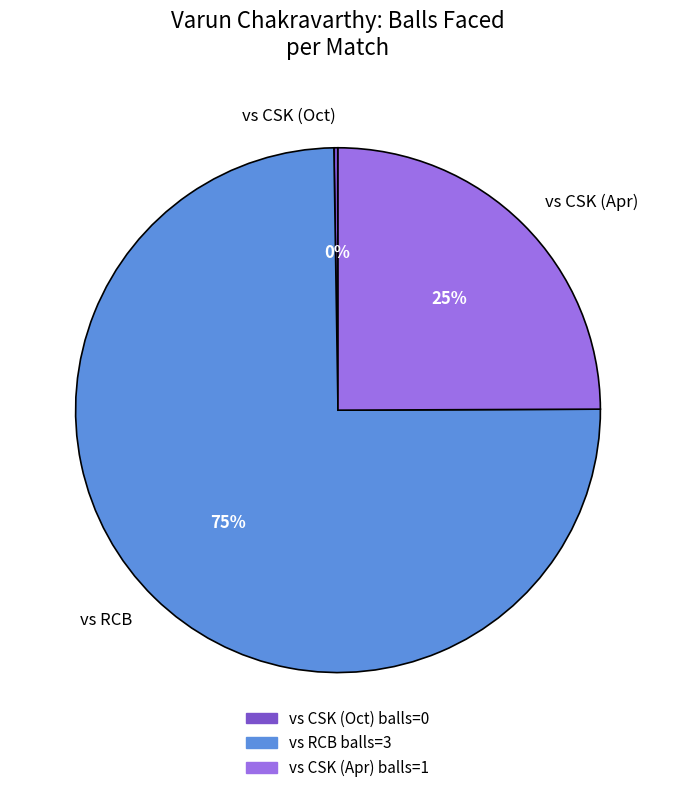

To the nearest percent, what is the average slice percentage?

33%